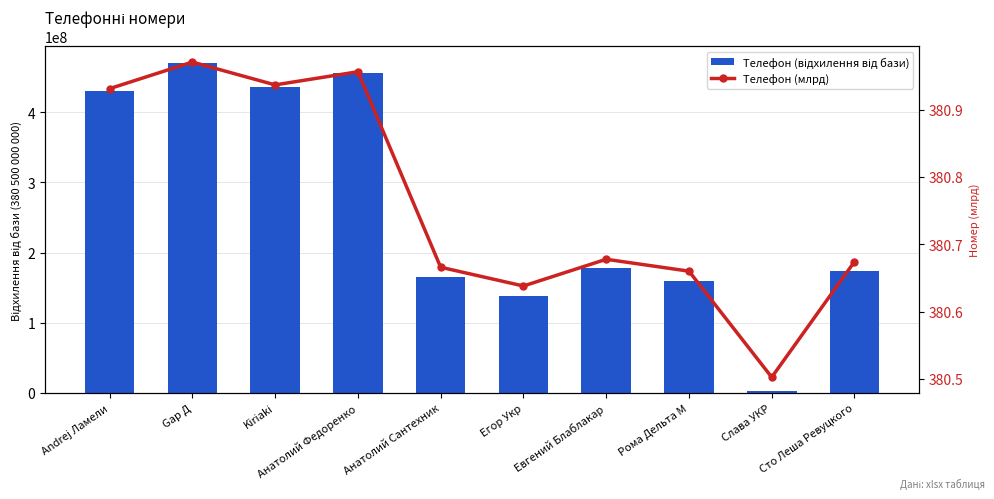

How many groups of bars are there?

10